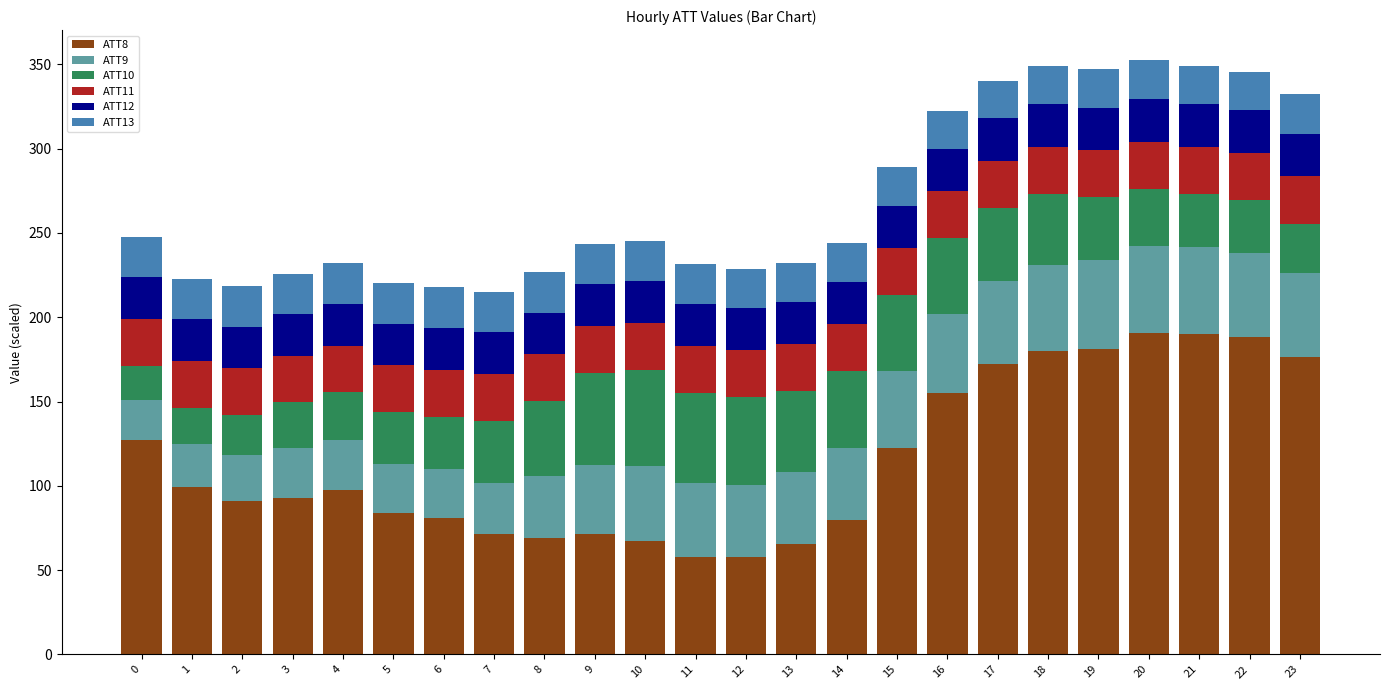

What is the difference between the second highest and second lowest values in the ATT8 series?

132.0